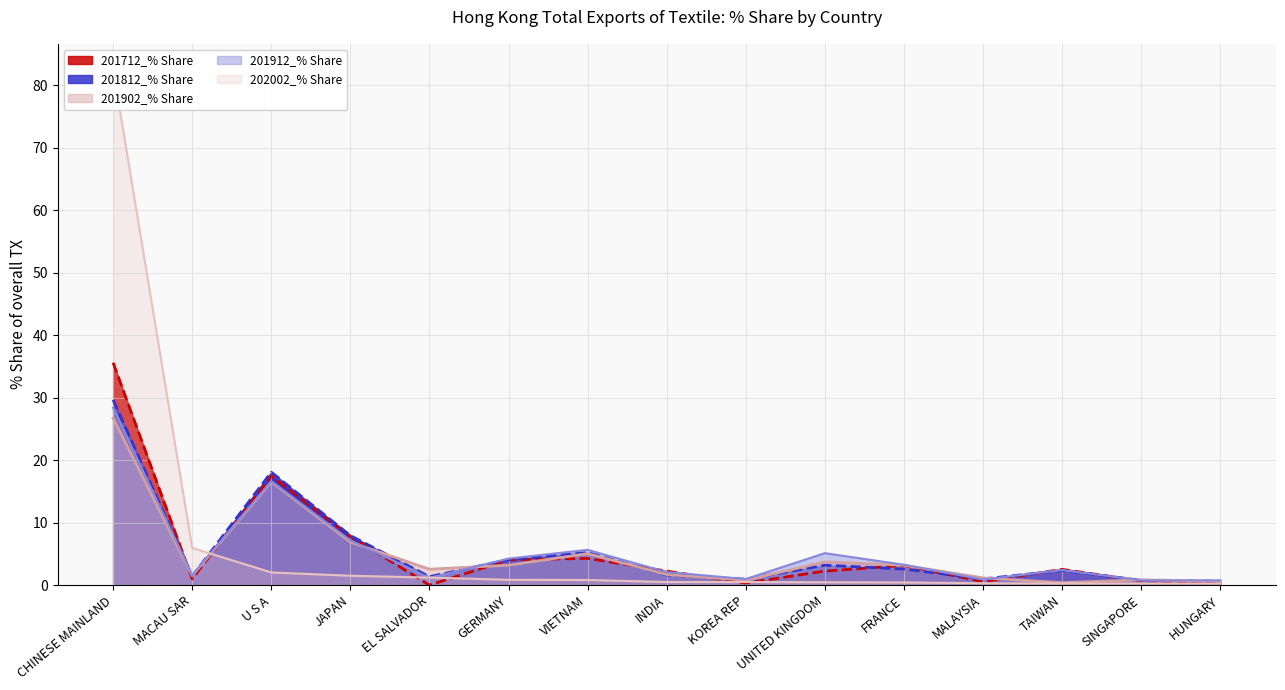

True or false: 201712_% Share has a value of 6.8 at GERMANY.

False